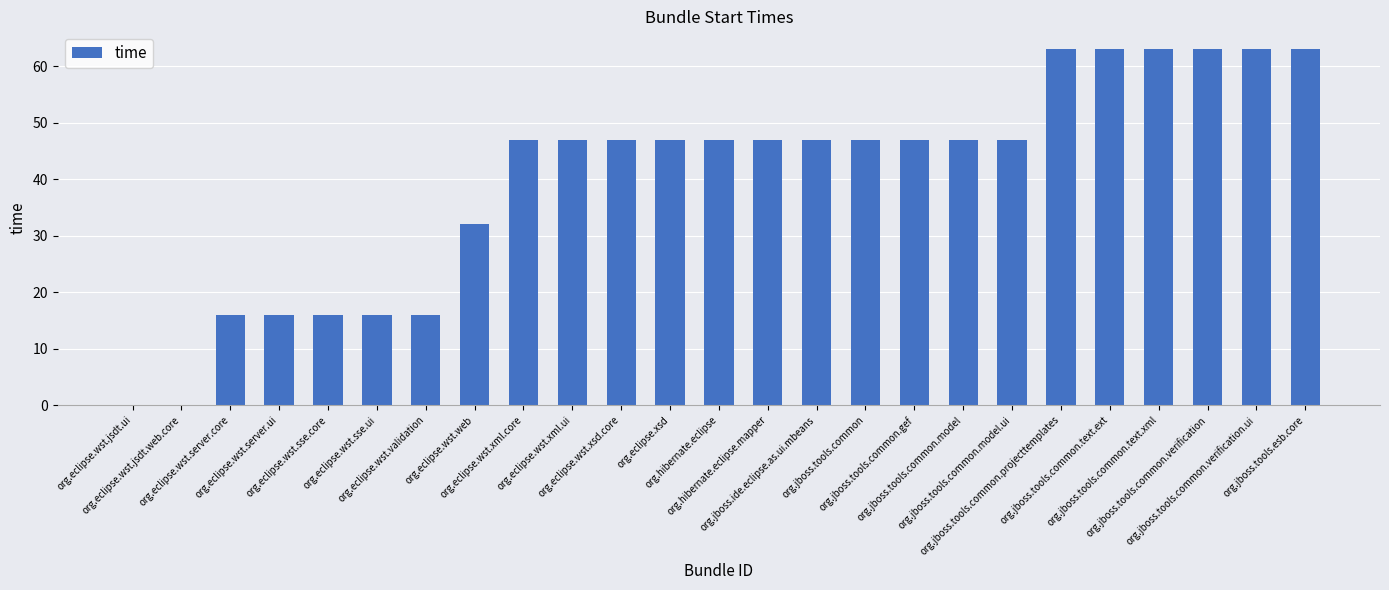

What is the sum of all values?

1007